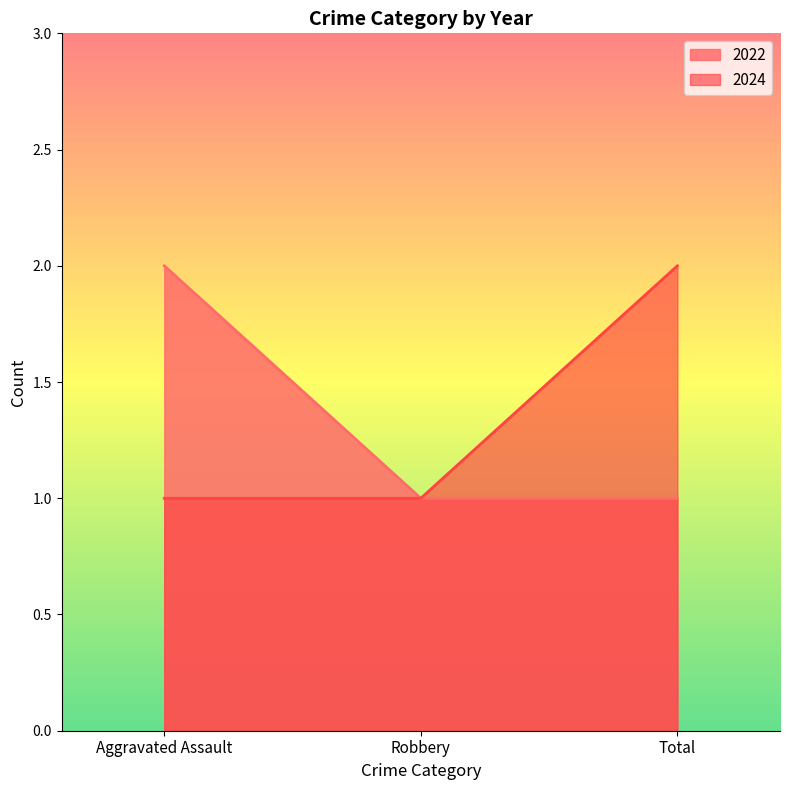

What is the label of the 2nd point from the right?

Robbery